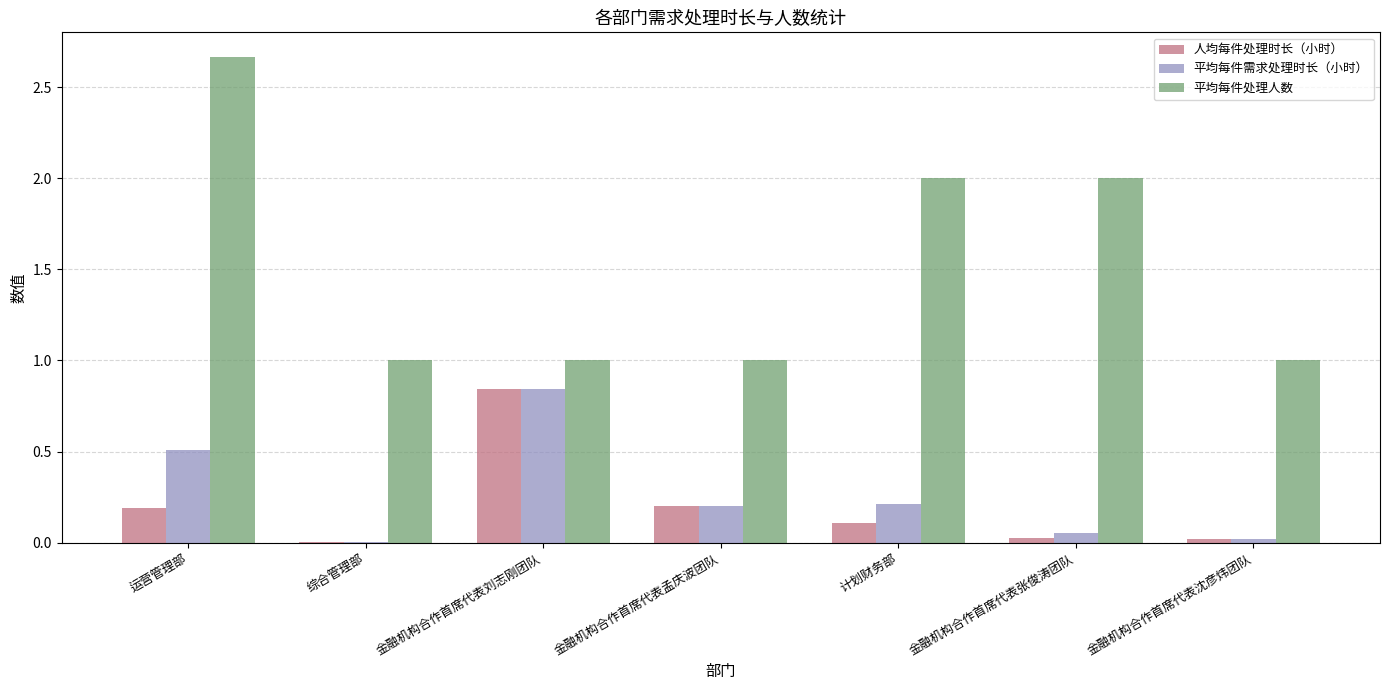

Are the bars grouped side by side (vs. stacked)?

Yes